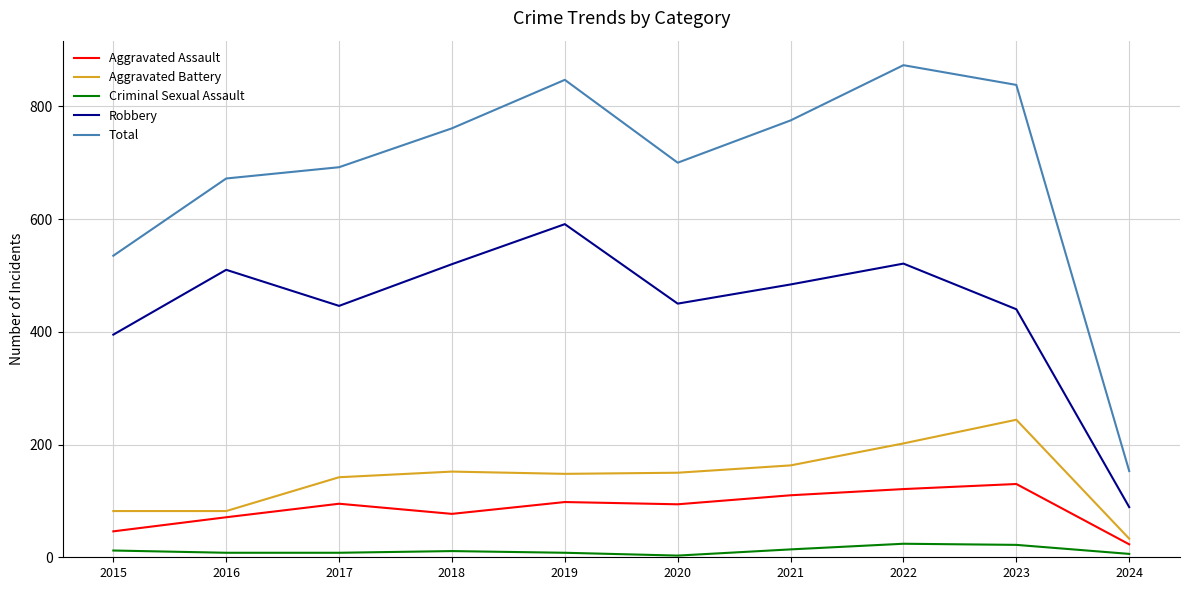

Is the value of Criminal Sexual Assault at 2024 greater than the value of Aggravated Assault at 2019?

No